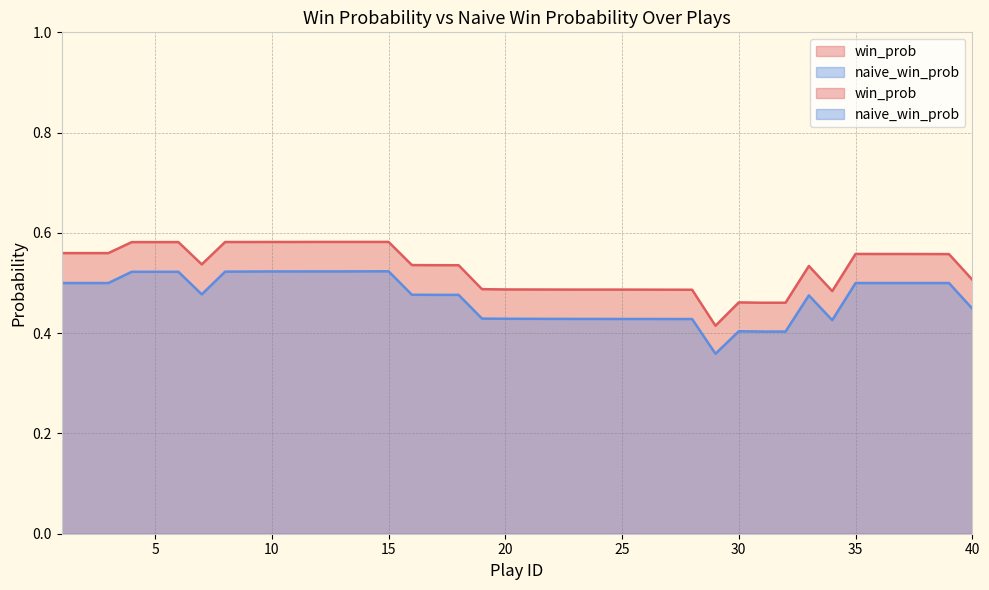

At which category does win_prob reach its first local peak?

30